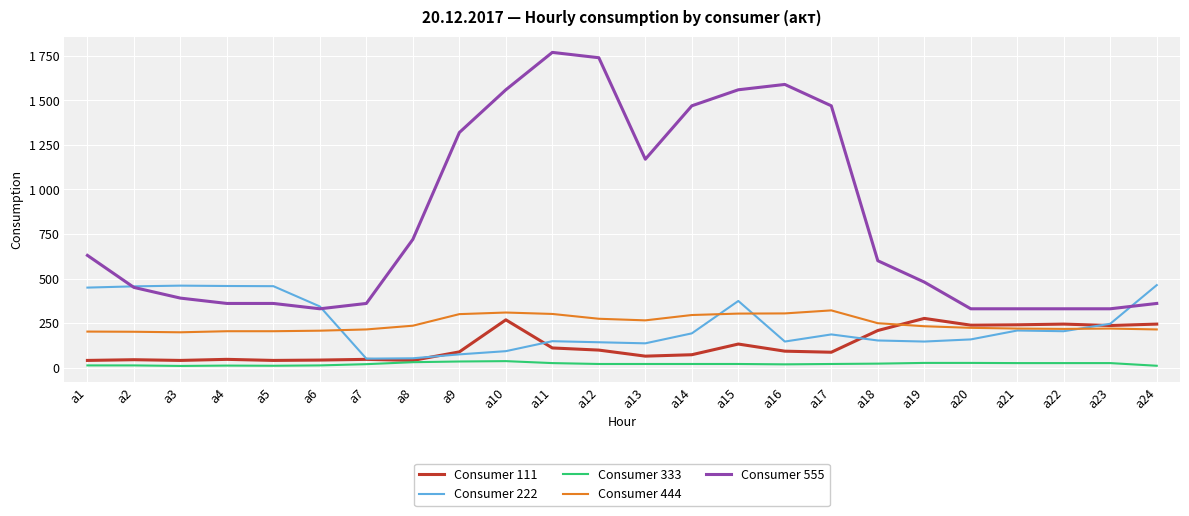

What is the difference between the Consumer 555 values at a2 and a17?

1020